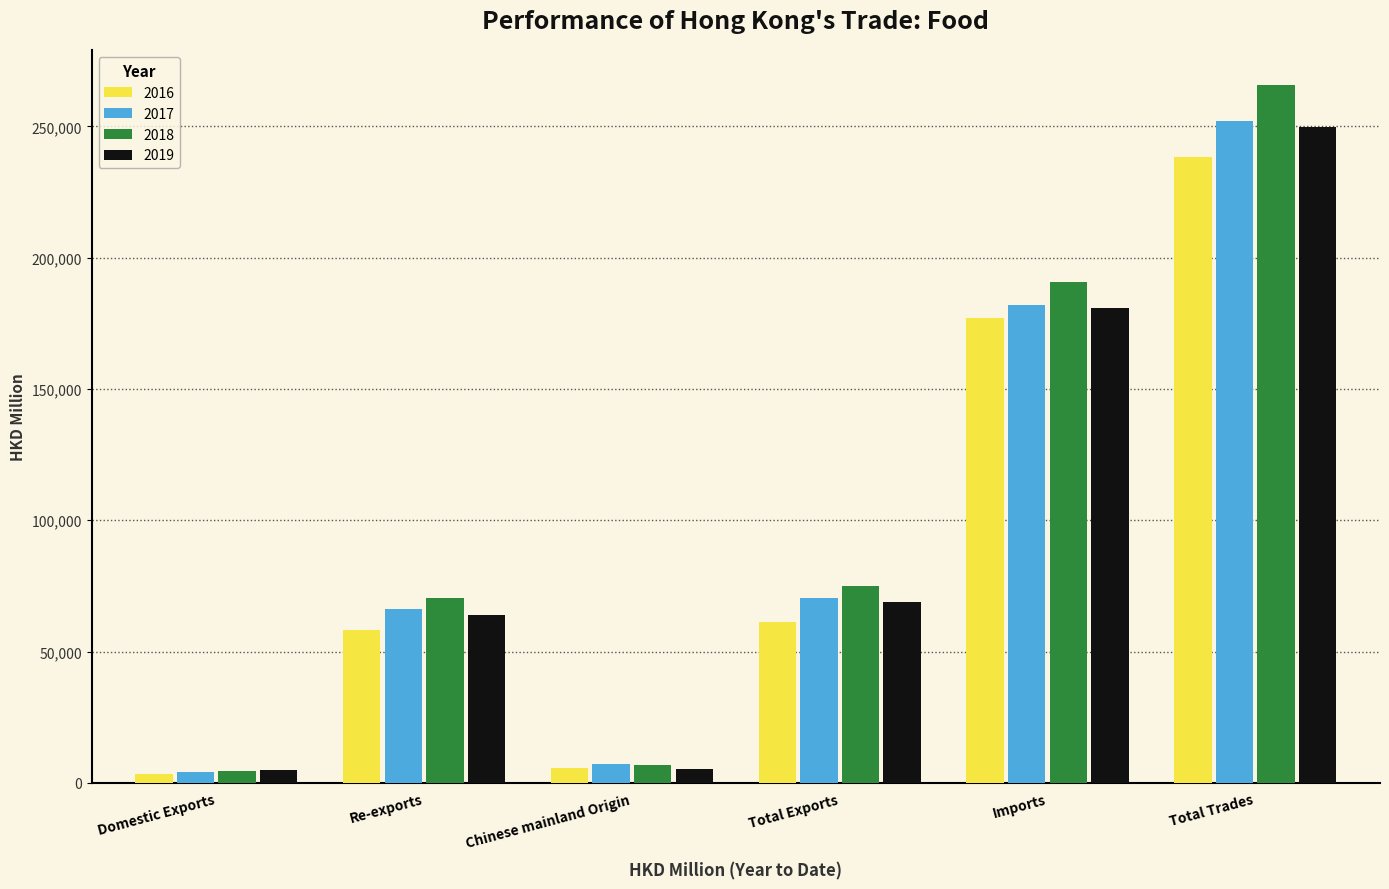

What is the label of the 3rd bar from the right?

Total Exports